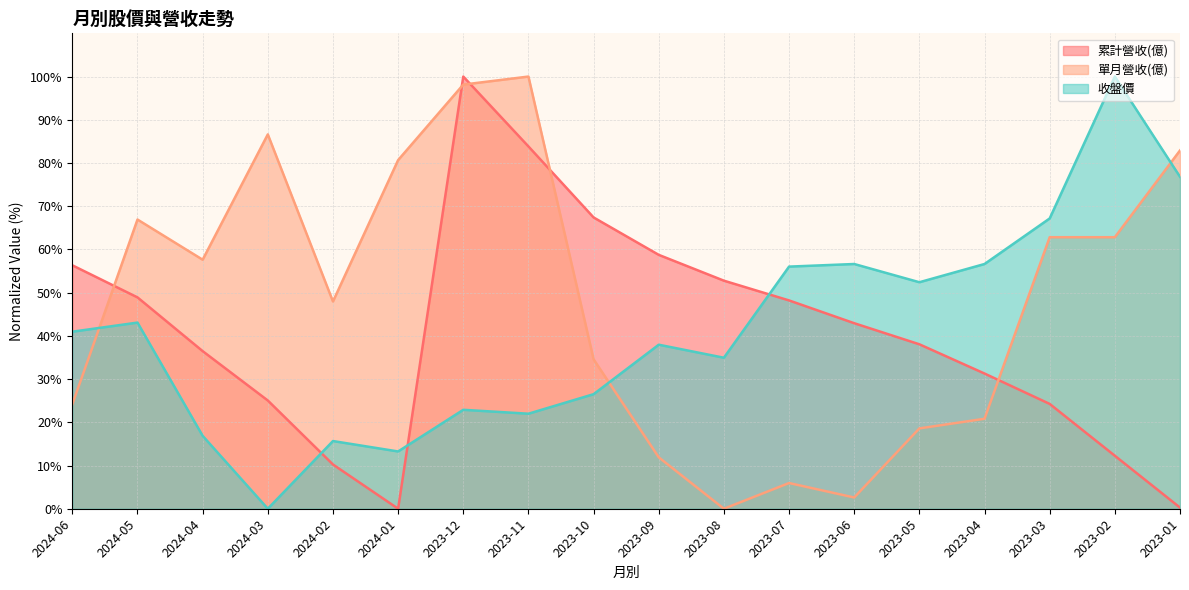

Is it true that 收盤價 equals 22.0 at 2023-11?

True